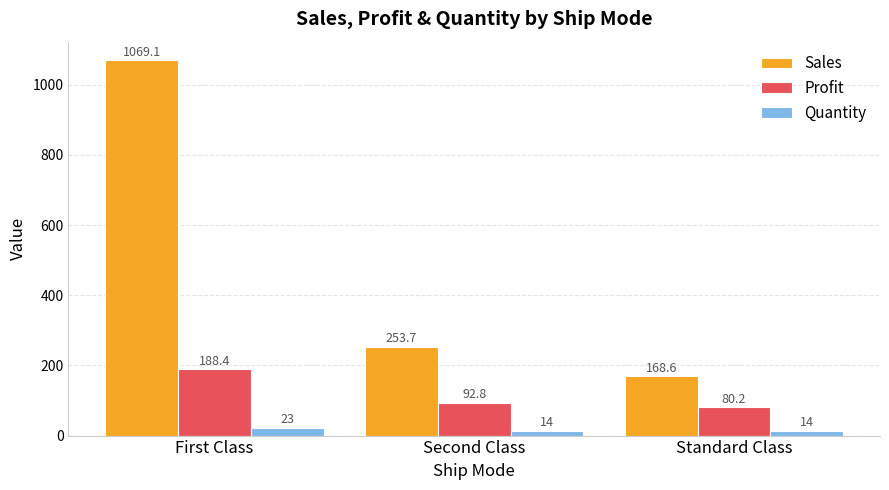

Between Second Class and Standard Class, which series saw the biggest shift?

Sales